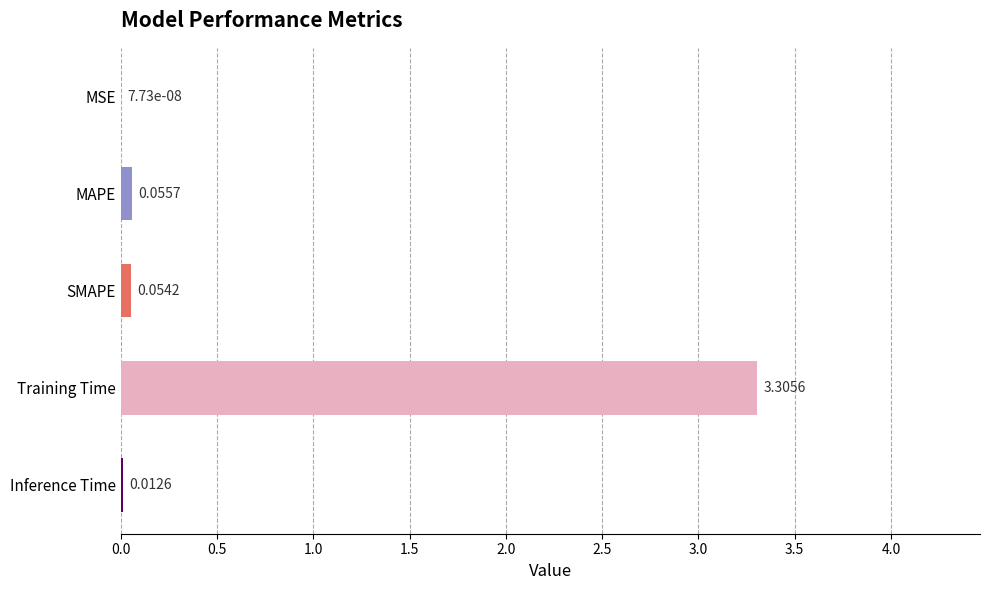

Is it true that the value at Training Time is 5.9?

False